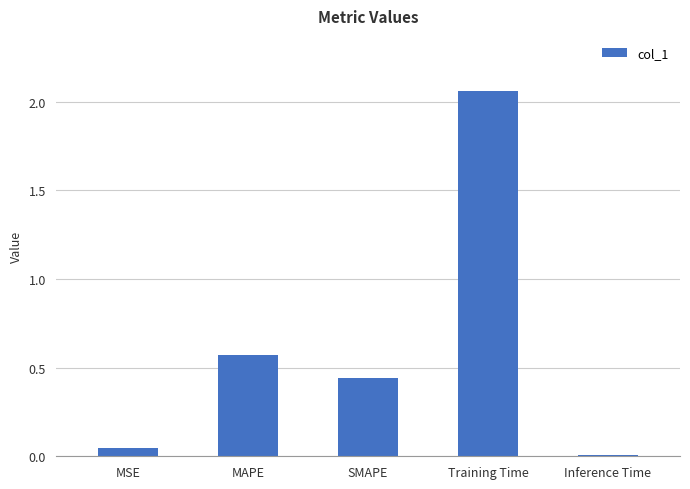

Is it true that the value at SMAPE is 0.7?

False